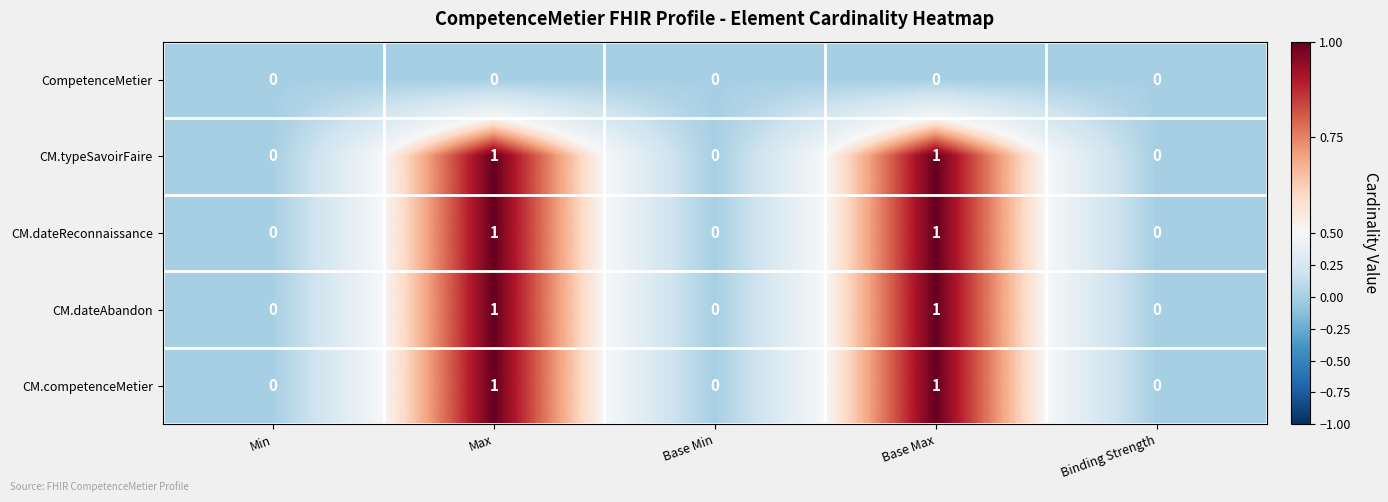

The value of CM.competenceMetier at Max is 1. True or false?

True